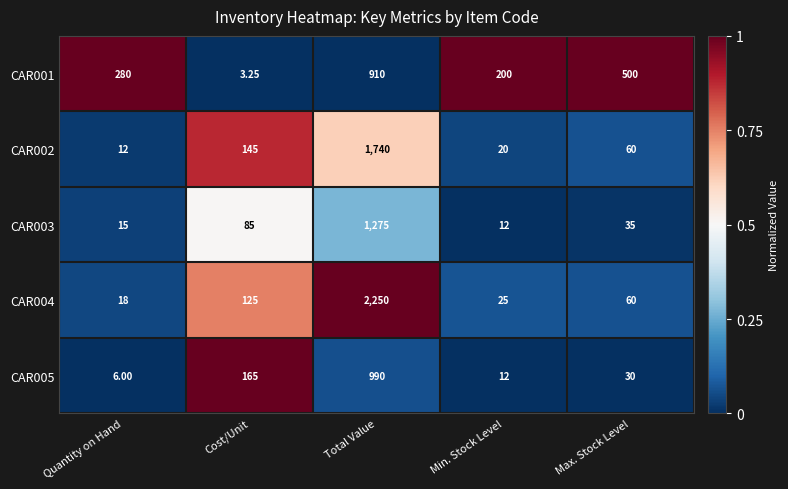

Which series has the largest total across all categories?

CAR004